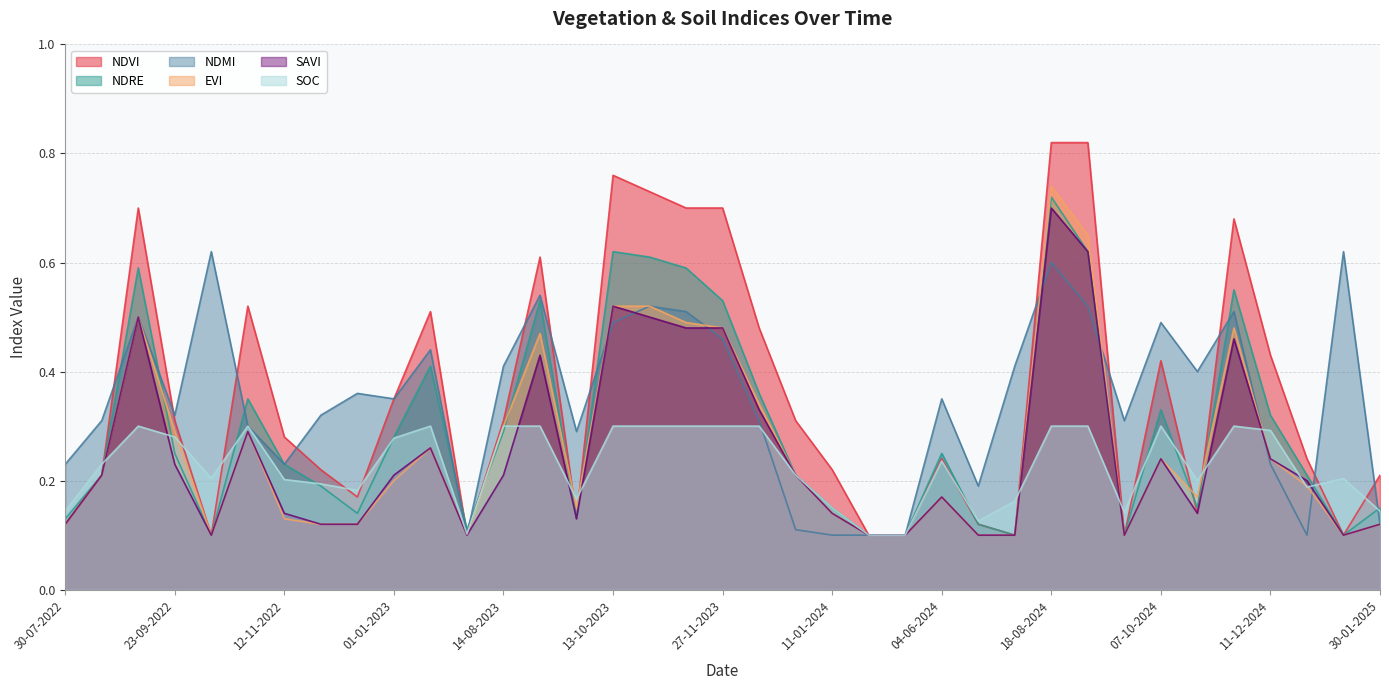

Which series has the largest total across all categories?

ndvi